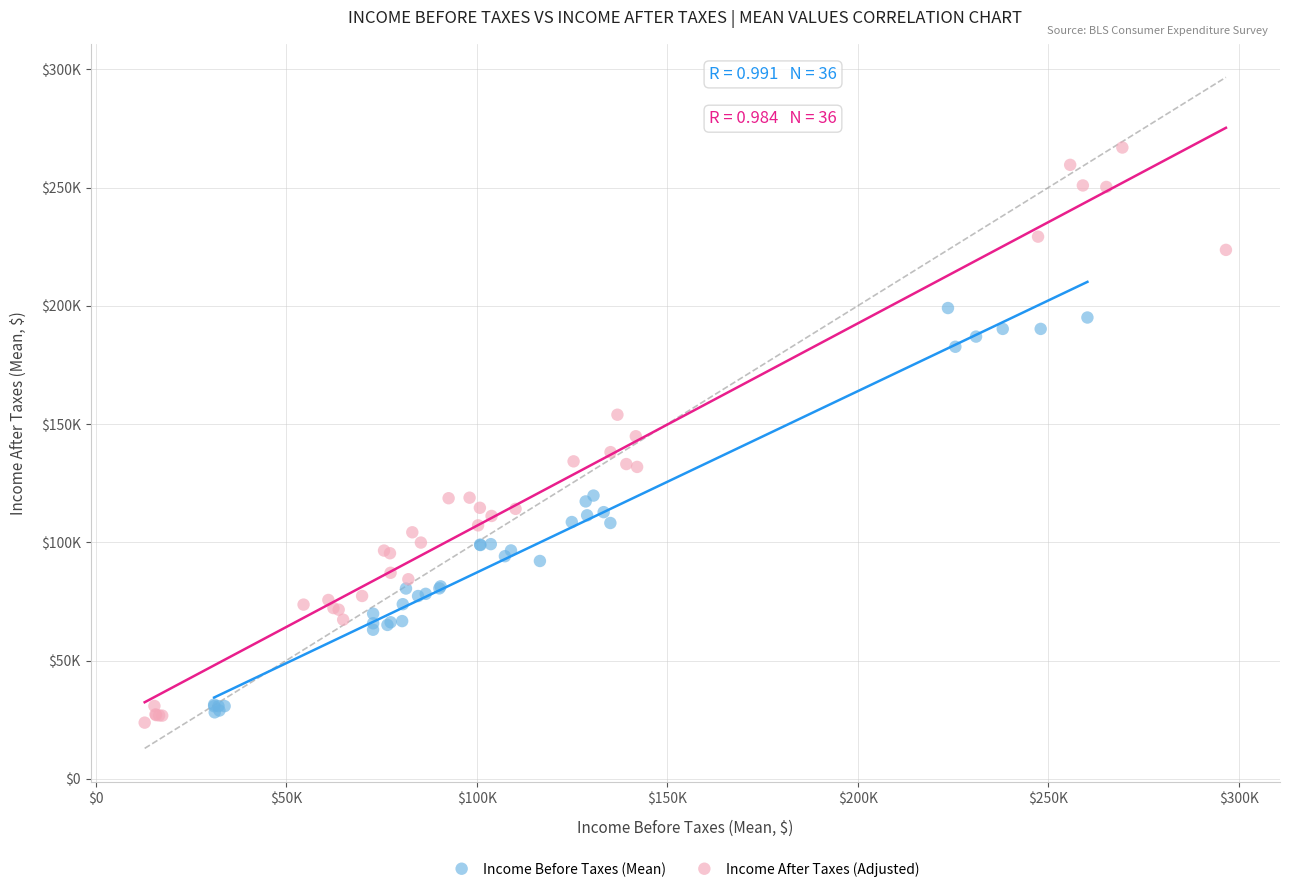

What are all the series names shown in the legend?

Income Before Taxes (Mean), Income After Taxes (Adjusted)